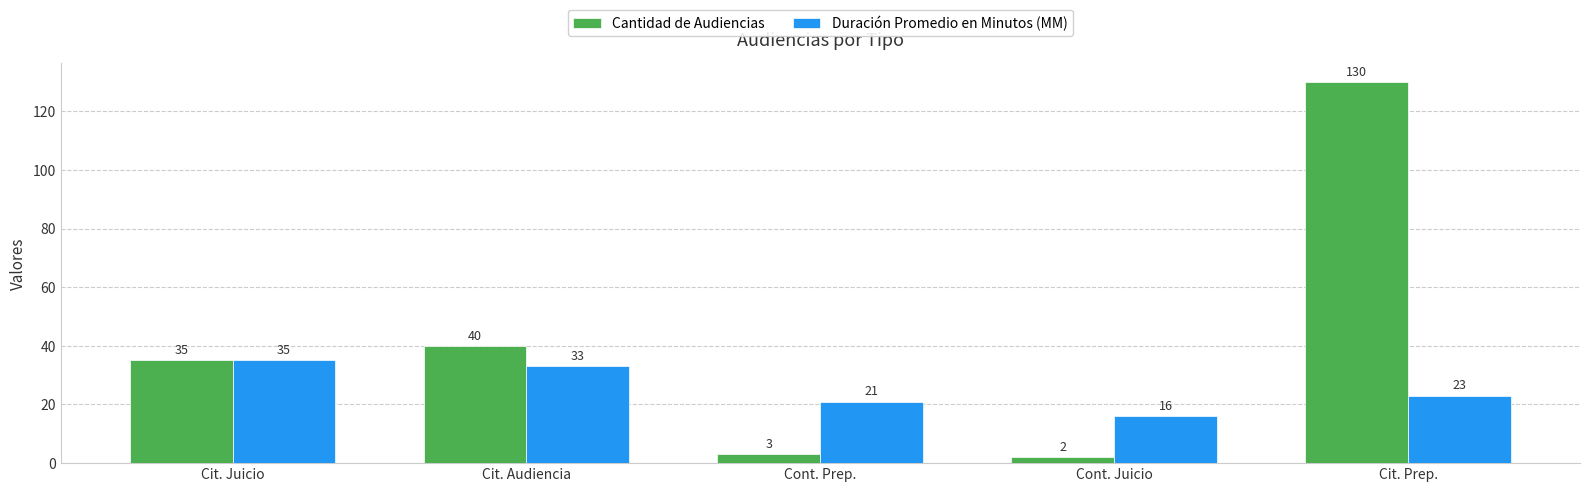

At how many categories does at least one series exceed 89?

1